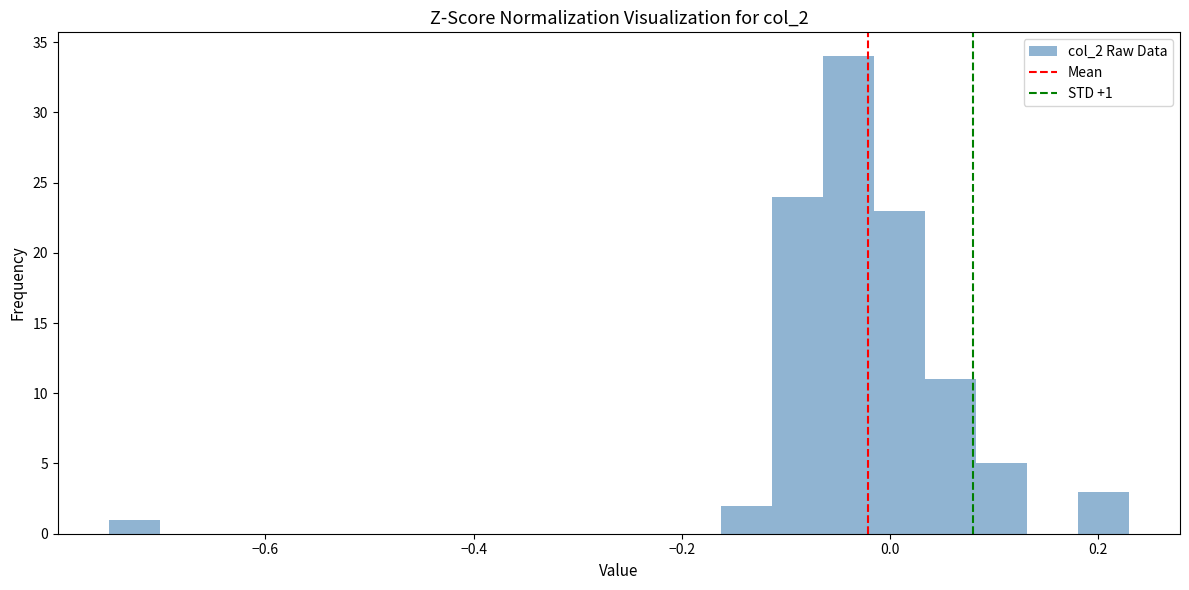

Read against the x-axis, roughly where is the centre of the tallest bar?

-0.04